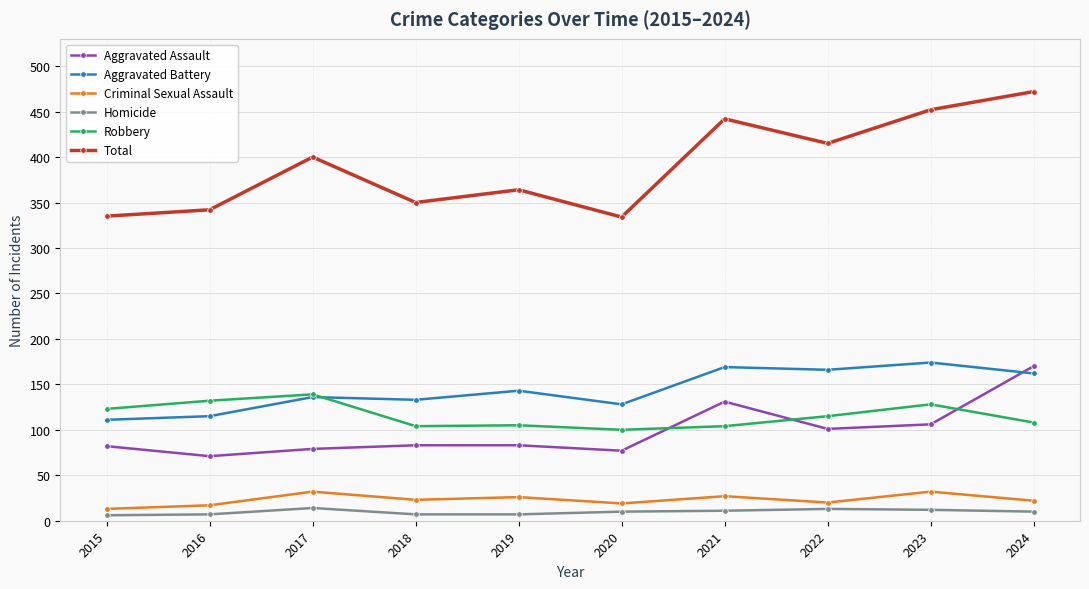

Does the chart have visible grid lines?

Yes